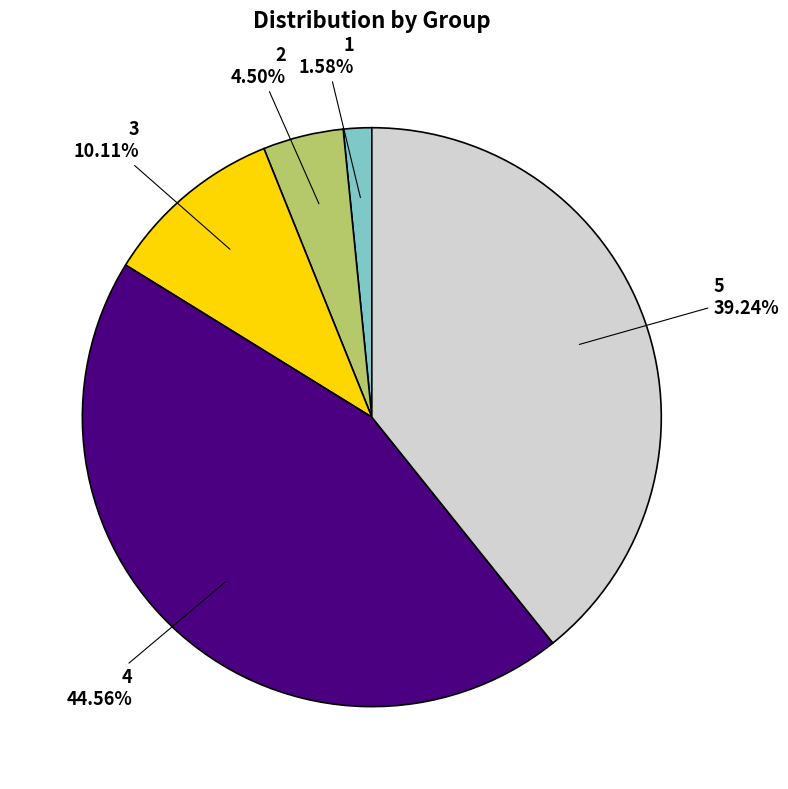

What percentage is the 3 slice, to the nearest percent?

10%